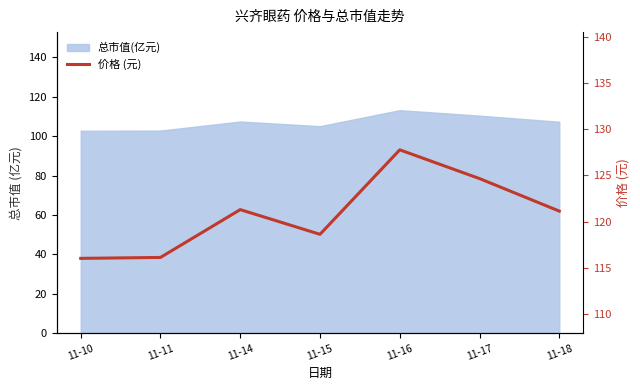

At which label does the data first exceed 121?

11-14